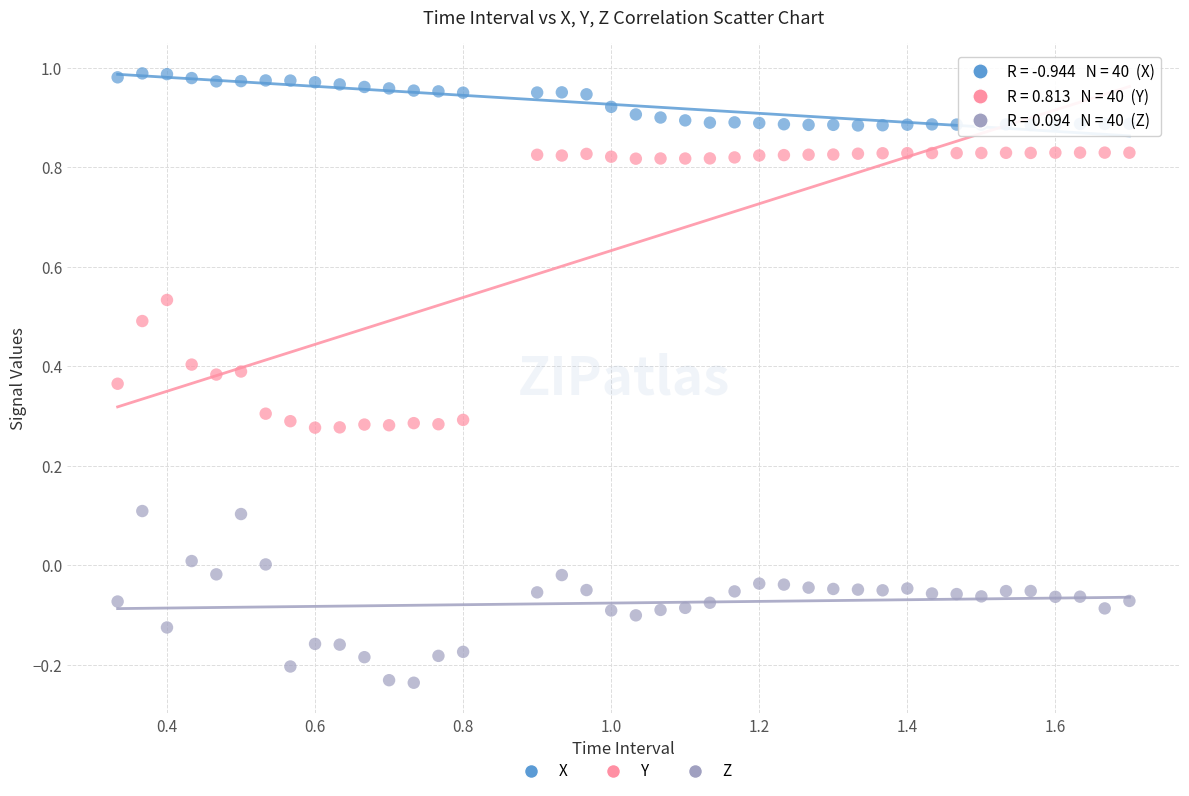

Across all data points, what is the range of X values (max minus min)?

1.4